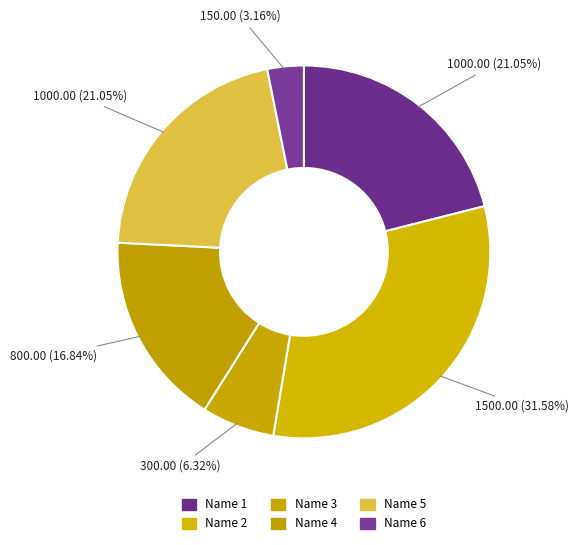

Combined, what portion of the pie is Name 5 and Name 2?

52.6%